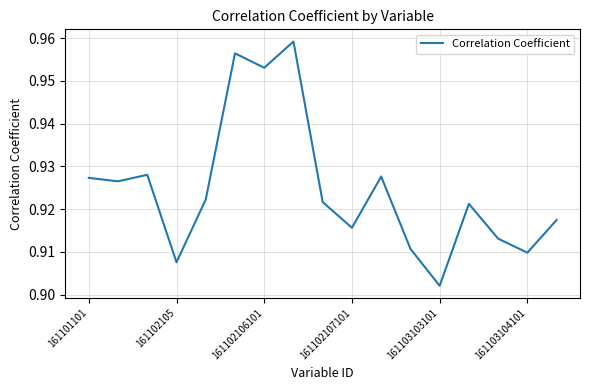

How many lines are shown in the chart?

1